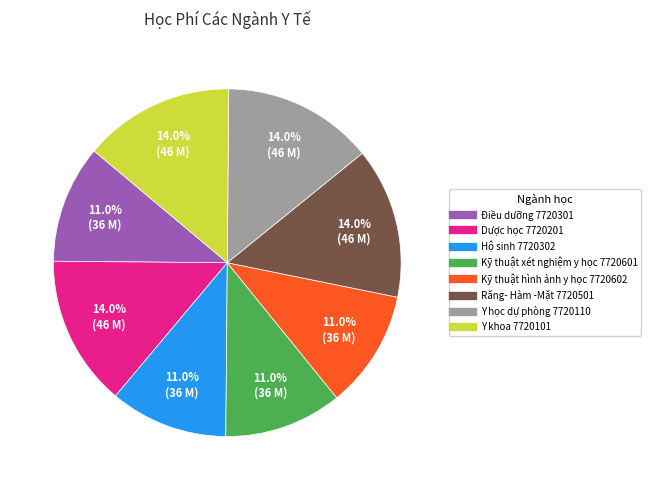

To the nearest percent, what is the combined percentage of Y khoa 7720101 and Kỹ thuật xét nghiệm y học 7720601?

25%